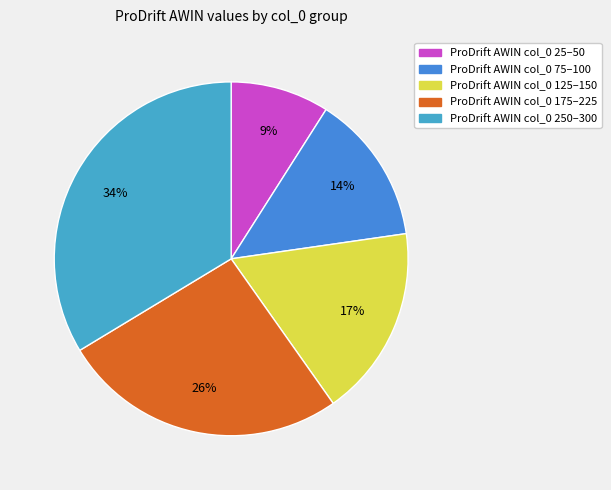

How many segments does this pie chart have?

5